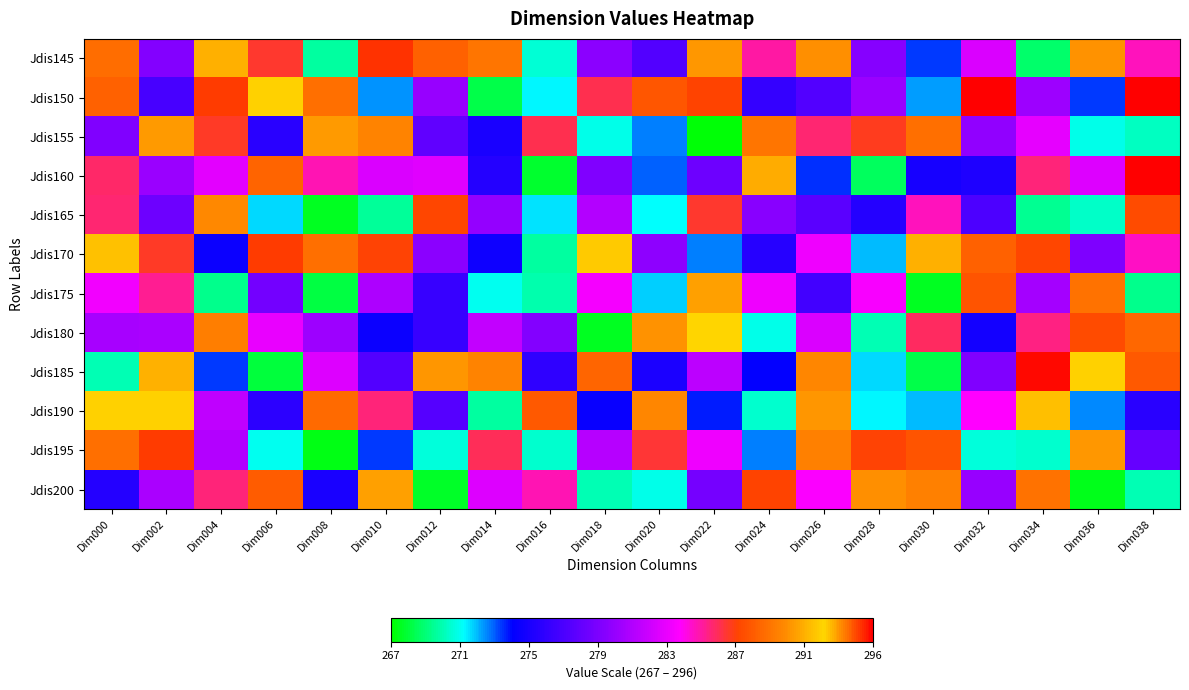

What is the spread (max minus min) of values at Dim018?

27.0